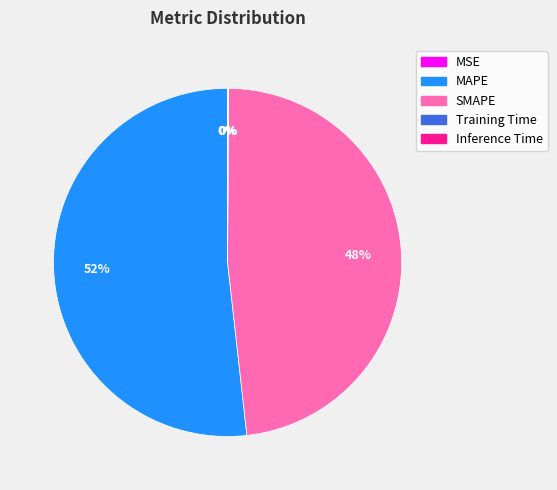

Is it true that SMAPE is 48% of the pie?

True